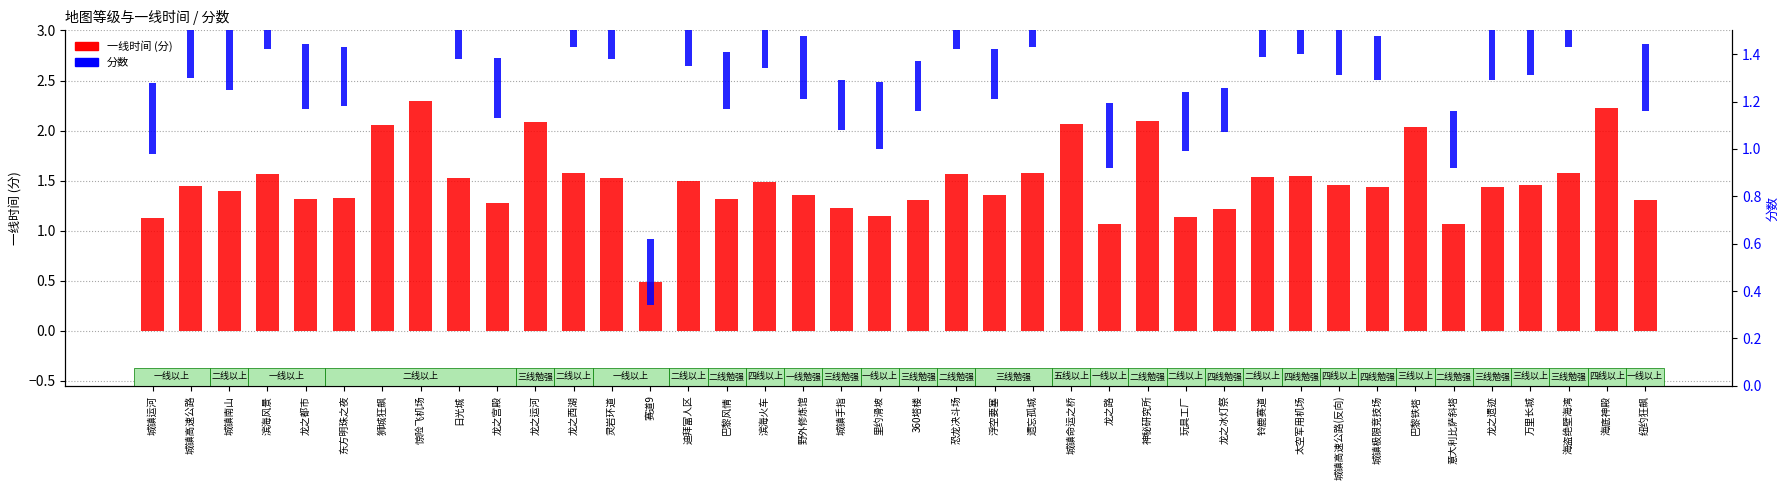

Reading right to left, list all the values displayed in this chart.

一线时间 (分): 纽约狂飙=1.3	海底神殿=2.2	海盗绝壁海湾=1.6	万里长城=1.5	龙之遗迹=1.4	意大利比萨斜塔=1.1	巴黎铁塔=2.0	城镇极限竞技场=1.4	城镇高速公路(反向)=1.5	太空军用机场=1.6	铃鹿赛道=1.5	龙之冰灯祭=1.2	玩具工厂=1.1	神秘研究所=2.1	龙之路=1.1	城镇命运之桥=2.1	遗忘孤城=1.6	浮空要塞=1.4	恐龙决斗场=1.6	360塔楼=1.3	里约滑坡=1.1	城镇手指=1.2	野外修炼馆=1.4	滨海火车=1.5	巴黎风情=1.3	迪拜富人区=1.5	赛道9=0.5	灵岩环道=1.5	龙之西湖=1.6	龙之运河=2.1	龙之宫殿=1.3	日光城=1.5	惊险飞机场=2.3	狮城狂飙=2.1	东方明珠之夜=1.3	龙之都市=1.3	滨海风景=1.6	城镇南山=1.4	城镇高速公路=1.4	城镇运河=1.1
分数: 纽约狂飙=0.3	海底神殿=0.2	海盗绝壁海湾=0.2	万里长城=0.2	龙之遗迹=0.2	意大利比萨斜塔=0.2	巴黎铁塔=0.2	城镇极限竞技场=0.2	城镇高速公路(反向)=0.2	太空军用机场=0.2	铃鹿赛道=0.3	龙之冰灯祭=0.2	玩具工厂=0.3	神秘研究所=0.2	龙之路=0.3	城镇命运之桥=0.2	遗忘孤城=0.2	浮空要塞=0.2	恐龙决斗场=0.2	360塔楼=0.2	里约滑坡=0.3	城镇手指=0.2	野外修炼馆=0.3	滨海火车=0.2	巴黎风情=0.2	迪拜富人区=0.3	赛道9=0.3	灵岩环道=0.3	龙之西湖=0.3	龙之运河=0.2	龙之宫殿=0.3	日光城=0.3	惊险飞机场=0.3	狮城狂飙=0.3	东方明珠之夜=0.3	龙之都市=0.3	滨海风景=0.3	城镇南山=0.3	城镇高速公路=0.3	城镇运河=0.3